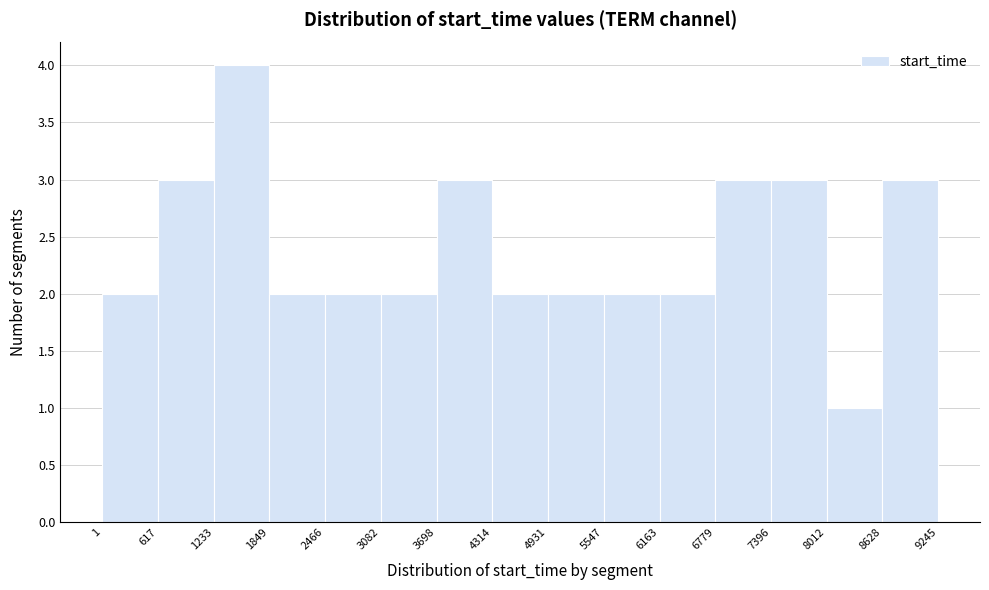

Reading left to right, list every bar in this chart as the range it spans on the x-axis followed by its height. The values are not printed on the chart, so give them approximately, as read against the axis.

1 to 617: 2
617 to 1233: 3
1233 to 1849: 4
1849 to 2466: 2
2466 to 3082: 2
3082 to 3698: 2
3698 to 4314: 3
4314 to 4931: 2
4931 to 5547: 2
5547 to 6163: 2
6163 to 6779: 2
6779 to 7396: 3
7396 to 8012: 3
8012 to 8628: 1
8628 to 9245: 3